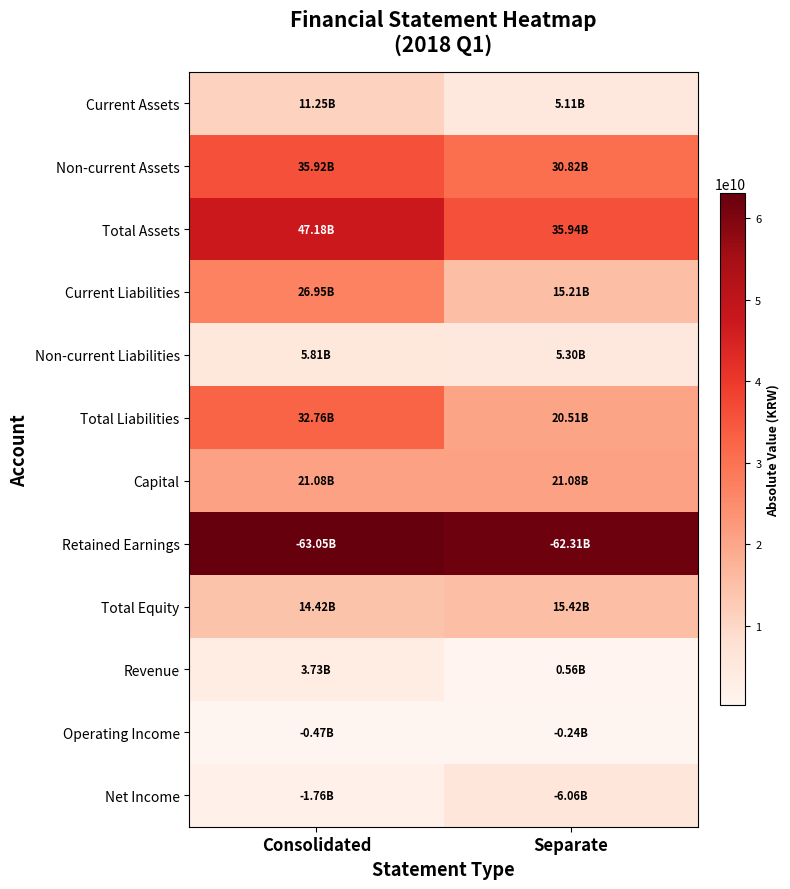

Reading right to left, extract all data points from this chart.

Current Assets: Separate=5113345613	Consolidated=11252598911
Non-current Assets: Separate=30822270120	Consolidated=35924032856
Total Assets: Separate=35935615733	Consolidated=47176631767
Current Liabilities: Separate=15211337741	Consolidated=26949502672
Non-current Liabilities: Separate=5300407291	Consolidated=5809459194
Total Liabilities: Separate=20511745032	Consolidated=32758961866
Capital: Separate=21077582500	Consolidated=21077582500
Retained Earnings: Separate=62311337513	Consolidated=63048968710
Total Equity: Separate=15423870701	Consolidated=14417669901
Revenue: Separate=560000000	Consolidated=3734129595
Operating Income: Separate=240563584	Consolidated=472103535
Net Income: Separate=6060483837	Consolidated=1762012137